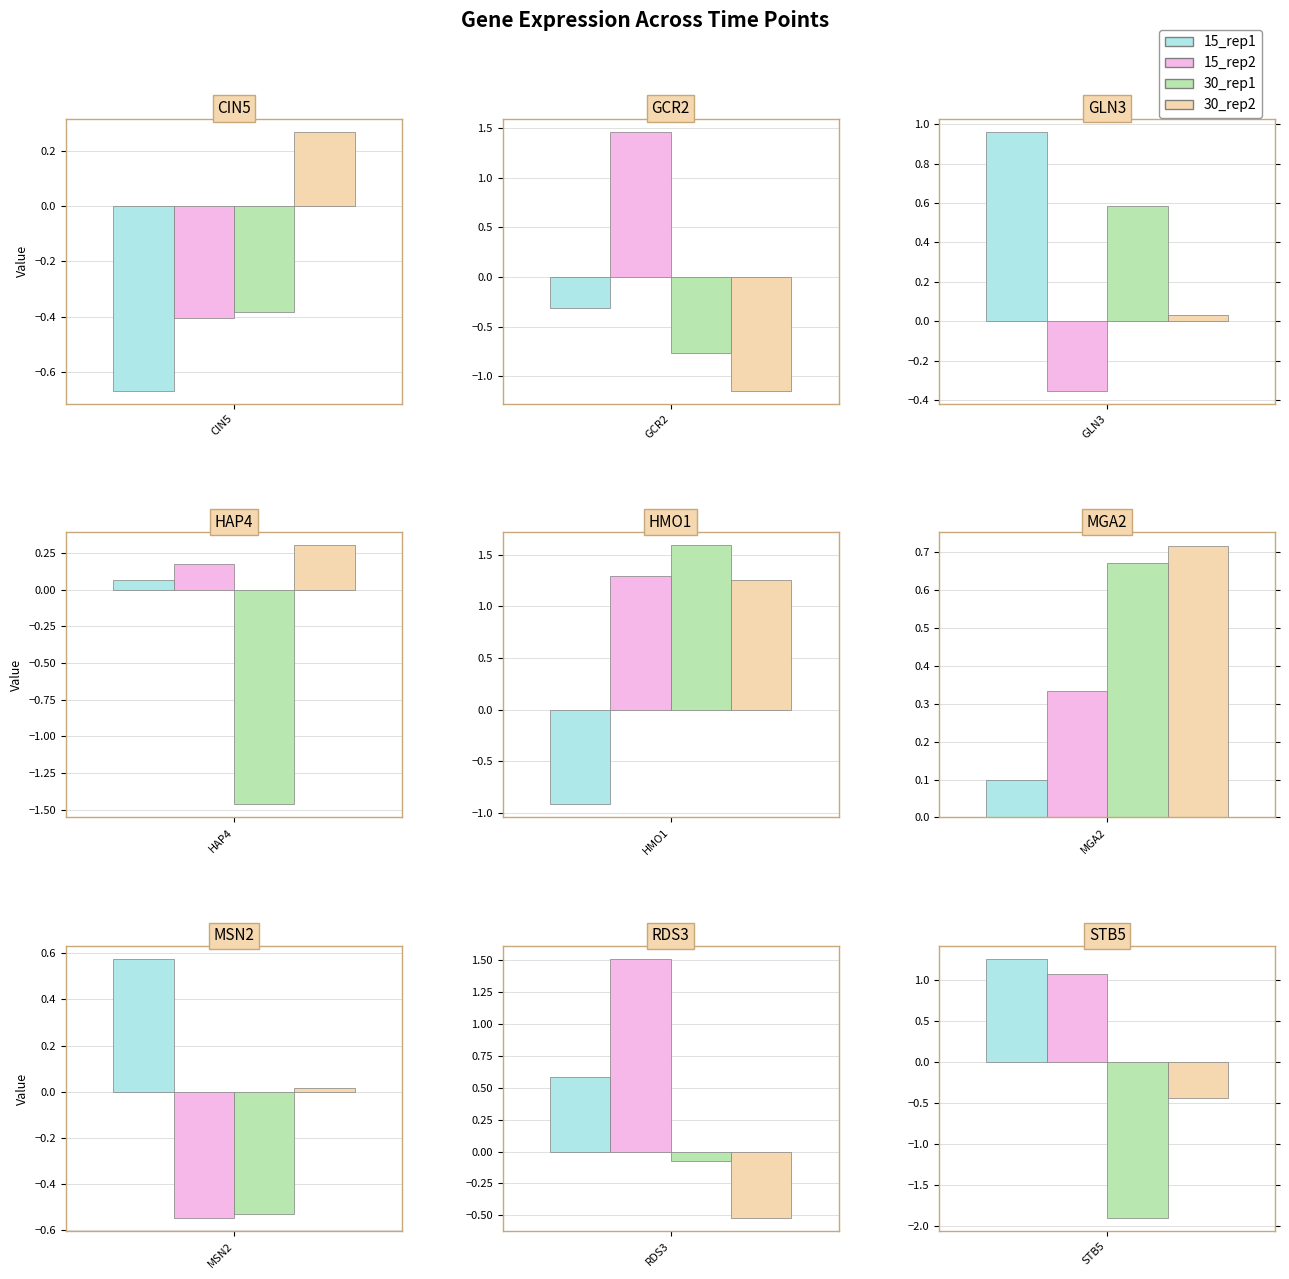

Where does the 30_rep1 series first go above 0?

GLN3